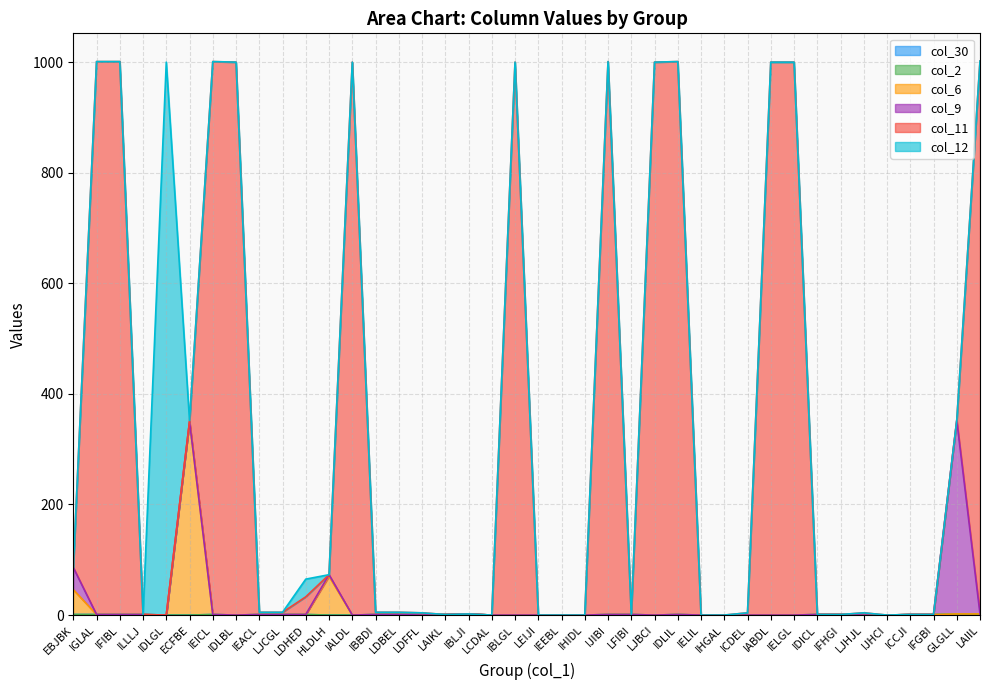

List the labels in order of col_11 value, smallest first.

IDLGL, LCDAL, LEIJI, IEEBL, IHIDL, IELIL, IHGAL, IJHCI, ILLLJ, LAIKL, LFIBI, IDICL, IFHGI, ICCJI, IFGBI, IBLJI, LDFFL, ICDEL, LJHJL, IEACL, LJCGL, IBBDI, LDBEL, LDHED, HLDLH, EBJBK, ECFBE, GLGLL, IDLBL, IALDL, IBLGL, LJBCI, IABDL, IELGL, IGLAL, IFIBL, IEICL, IJIBI, IDLIL, LAIIL